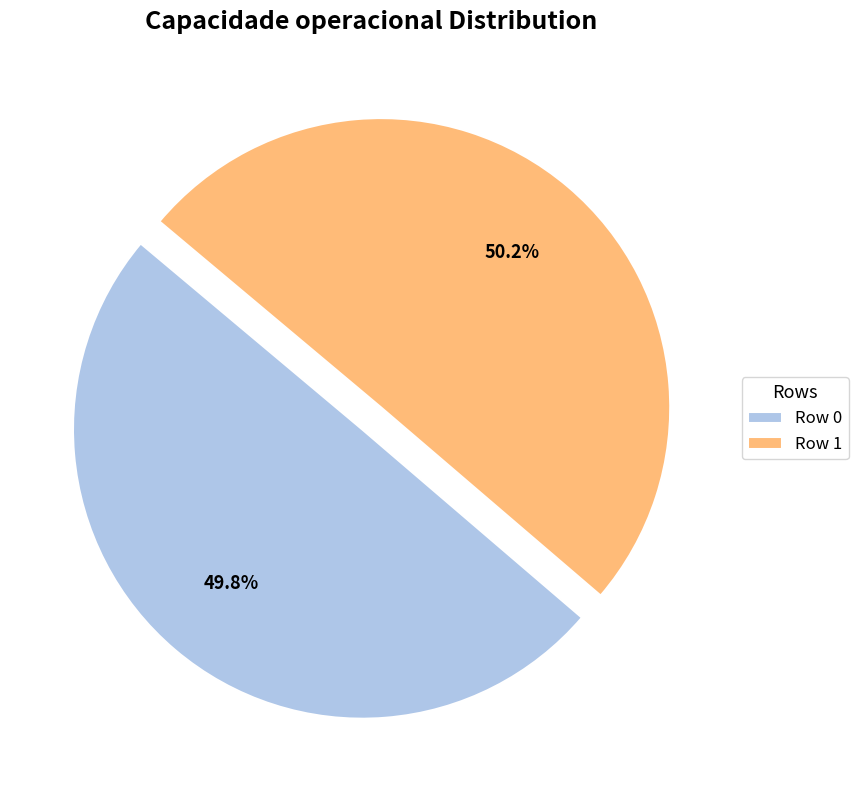

Approximately how many times larger is the value at Row 0 compared to Row 1?

1.0